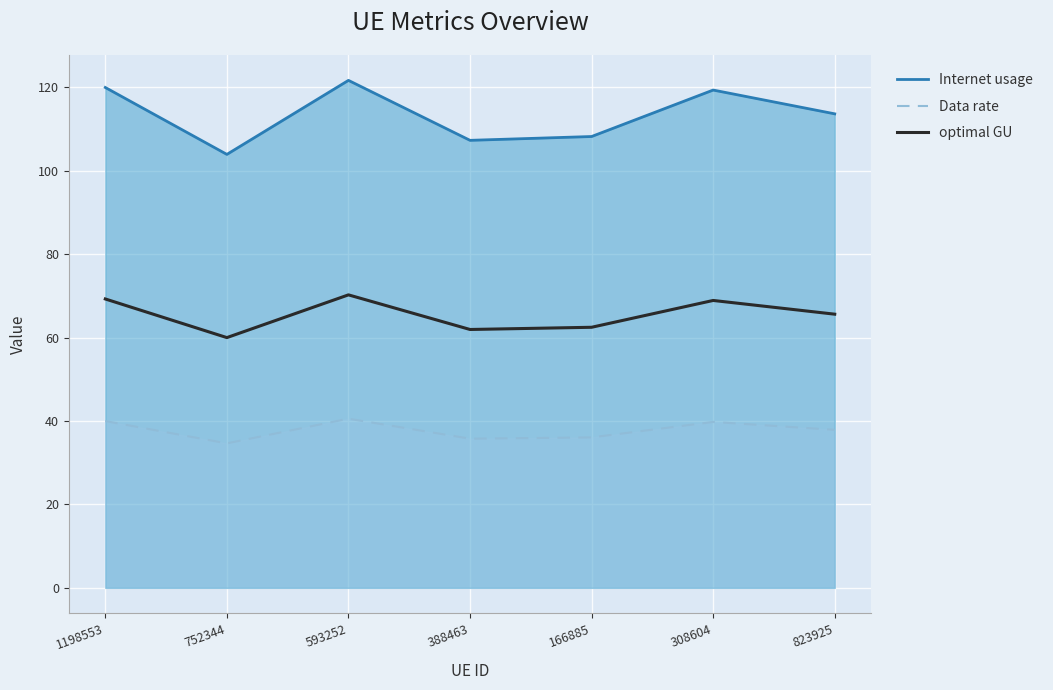

Reading left to right, extract all data points from this chart.

Internet usage: 120.0	103.9	121.7	107.3	108.2	119.4	113.7
Data rate: 40.0	34.6	40.6	35.8	36.1	39.8	37.9
optimal GU: 69.3	60.0	70.3	62.0	62.5	68.9	65.6